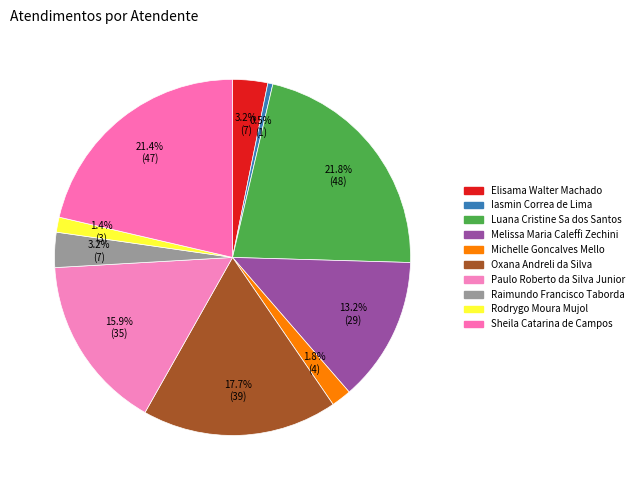

What is the change in value from Melissa Maria Caleffi Zechini to Raimundo Francisco Taborda?

-22